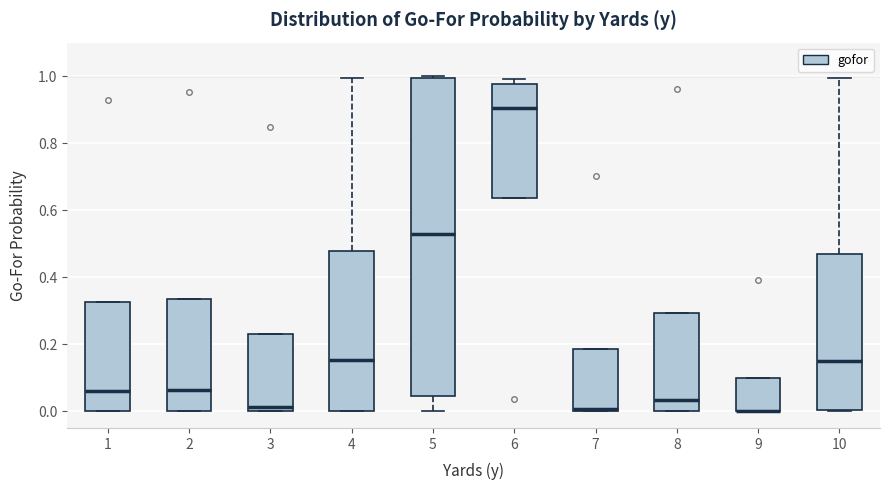

Reading left to right, transcribe this box plot: for each box, give where its median line is, the range the box spans, and where its two whiskers end, as read against the y-axis. The values are not printed on the chart, so give them approximately, as read against the axis.

1: median 0.06, box 0.00 to 0.32, whiskers 0.00 to 0.32
2: median 0.06, box 0.00 to 0.34, whiskers 0.00 to 0.34
3: median 0.02, box 0.00 to 0.22, whiskers 0.00 to 0.22
4: median 0.16, box 0.00 to 0.48, whiskers 0.00 to 1.00
5: median 0.52, box 0.04 to 1.00, whiskers 0.00 to 1.00
6: median 0.90, box 0.64 to 0.98, whiskers 0.64 to 1.00
7: median 0.00 (just above the box's lower edge), box 0.00 to 0.18, whiskers 0.00 to 0.18
8: median 0.04, box 0.00 to 0.30, whiskers 0.00 to 0.30
9: median 0.00 (drawn on the box's lower edge), box 0.00 to 0.10, whiskers 0.00 to 0.10
10: median 0.16, box 0.00 to 0.48, whiskers 0.00 to 1.00